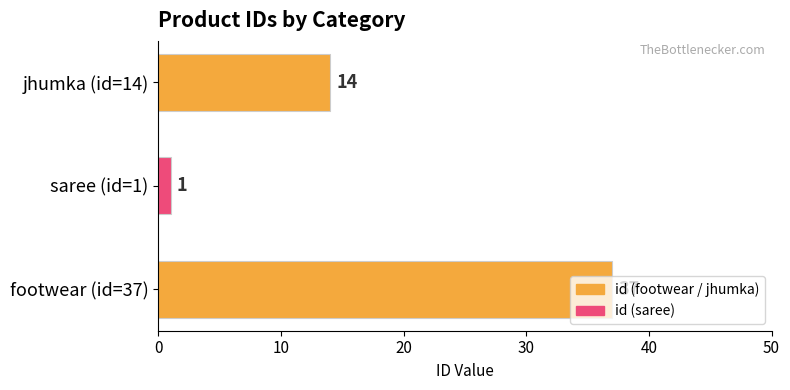

What is the difference between the maximum and minimum values?

36